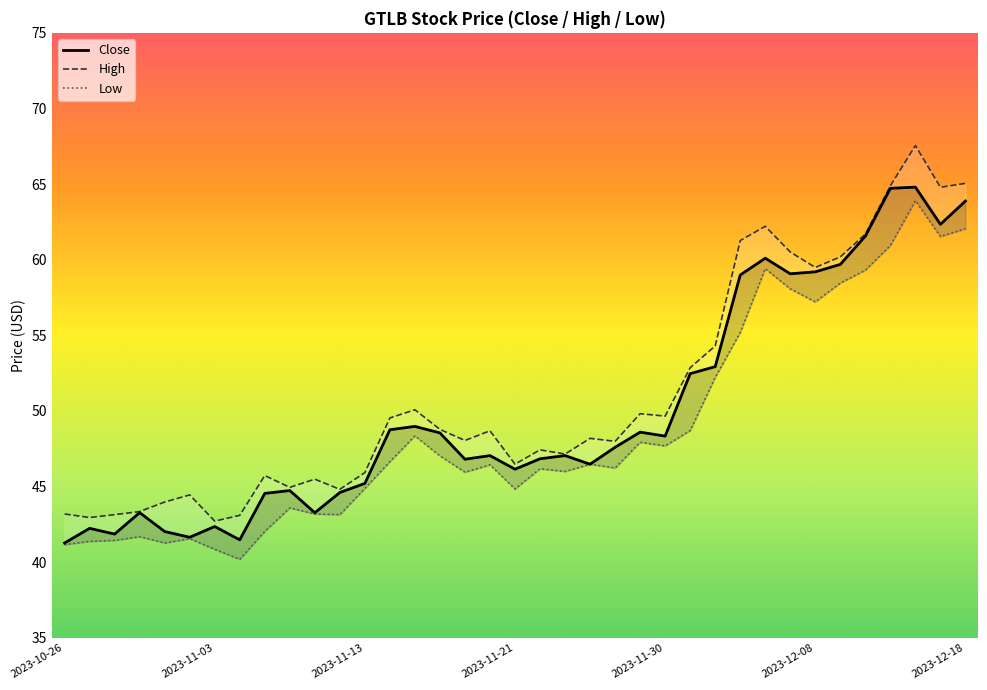

True or false: Low and High cross at least once.

False